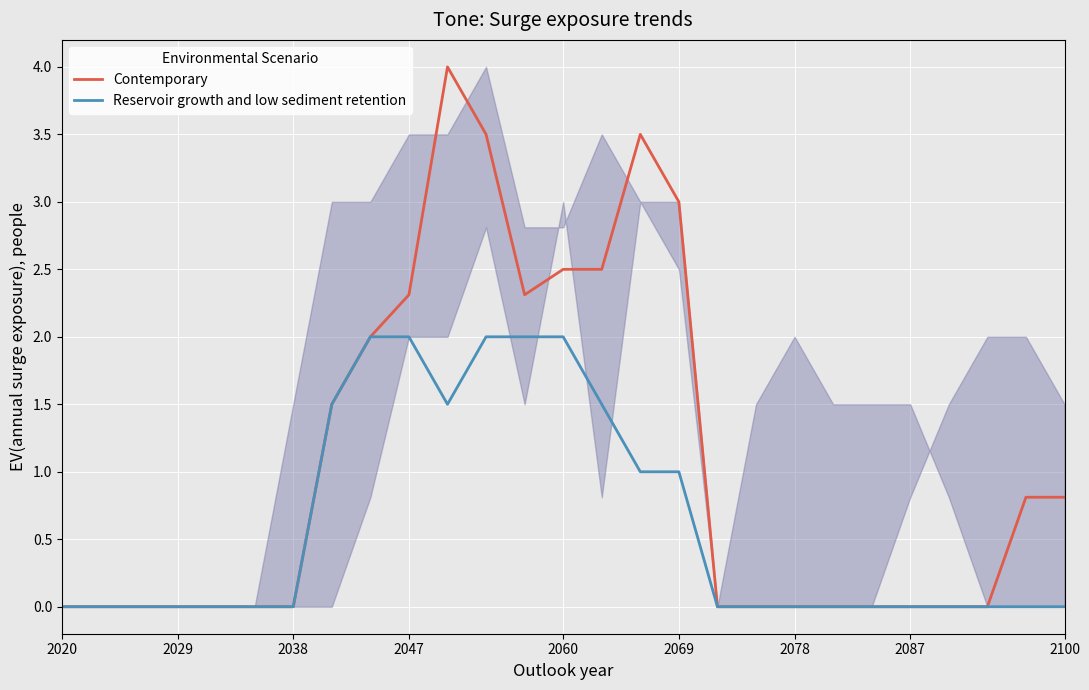

At 24, list the series in order from smallest to largest.

Contemporary, Reservoir growth and low sediment retention